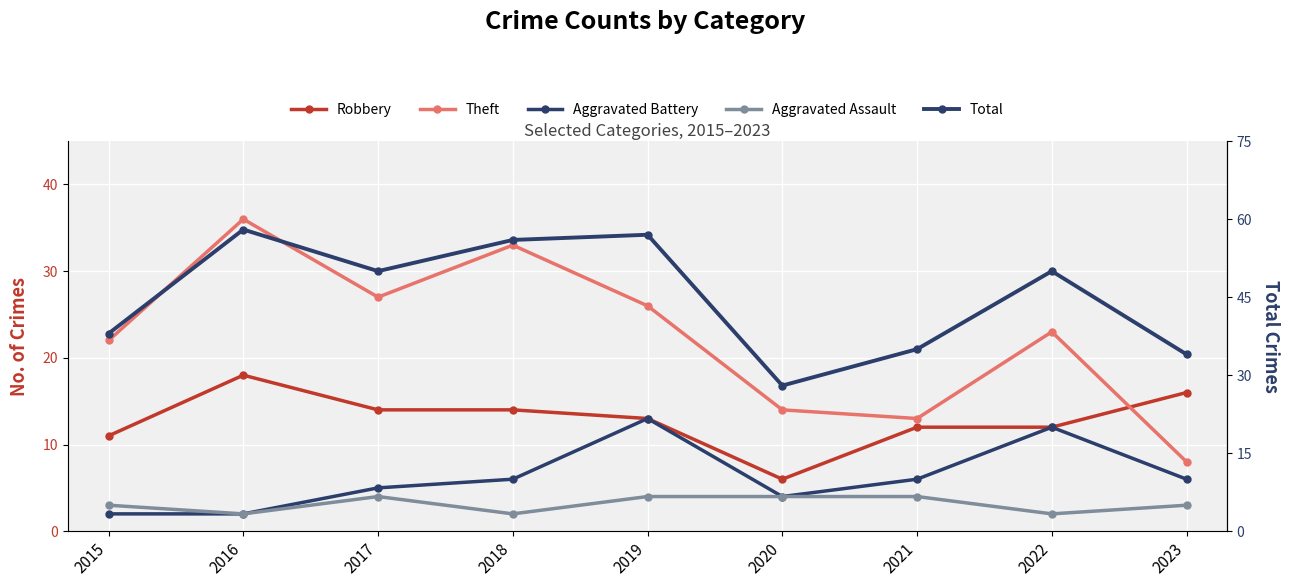

What is the value of the Total point at the 3rd from the left?

50